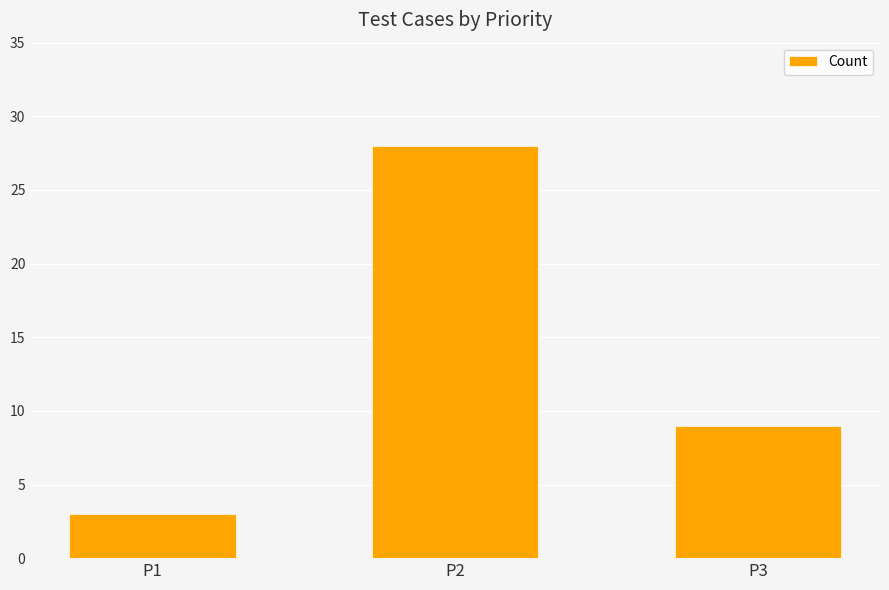

Reading left to right, transcribe all the data shown in this chart.

3	28	9